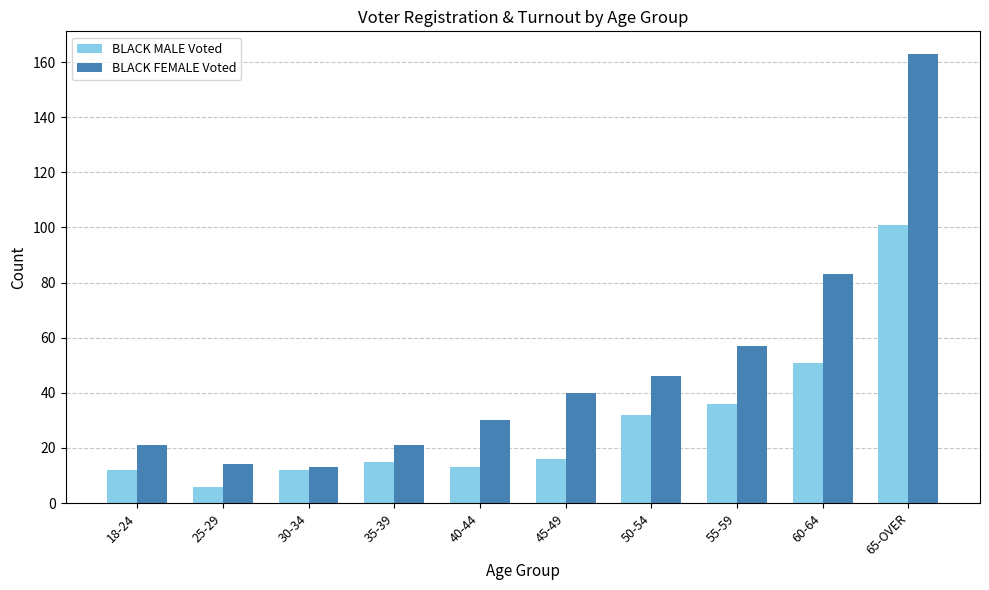

Reading left to right, transcribe all the data shown in this chart.

BLACK MALE Voted: 12	6	12	15	13	16	32	36	51	101
BLACK FEMALE Voted: 21	14	13	21	30	40	46	57	83	163